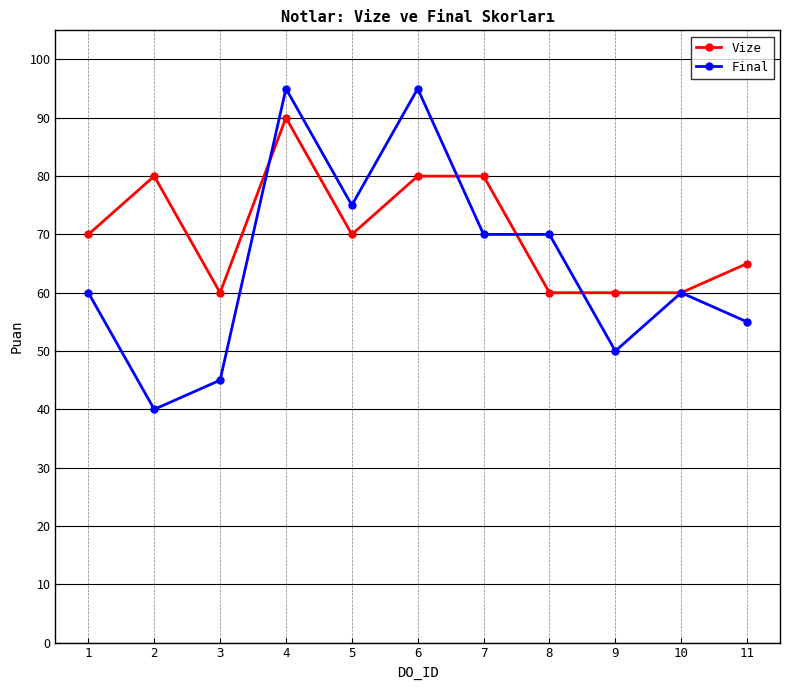

The Final series shows 17 at 11. True or false?

False